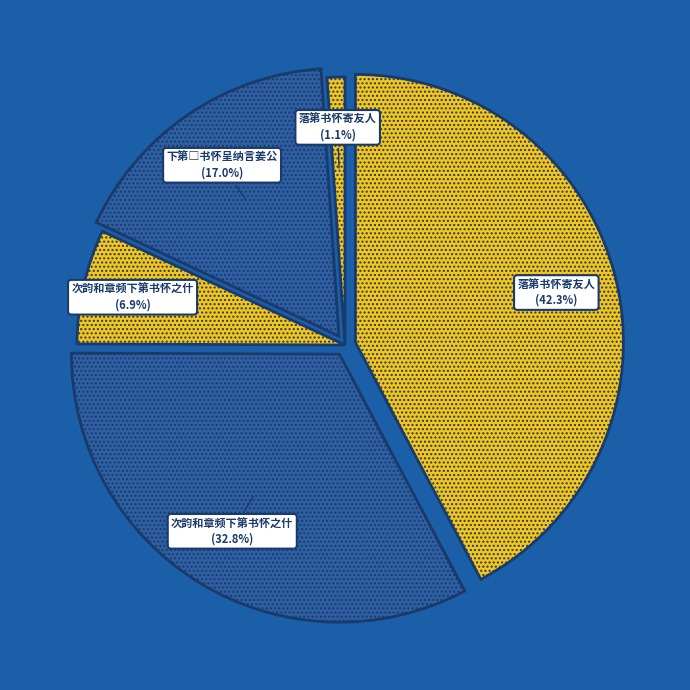

To the nearest percent, what is the difference between the largest and smallest slice percentages?

41%